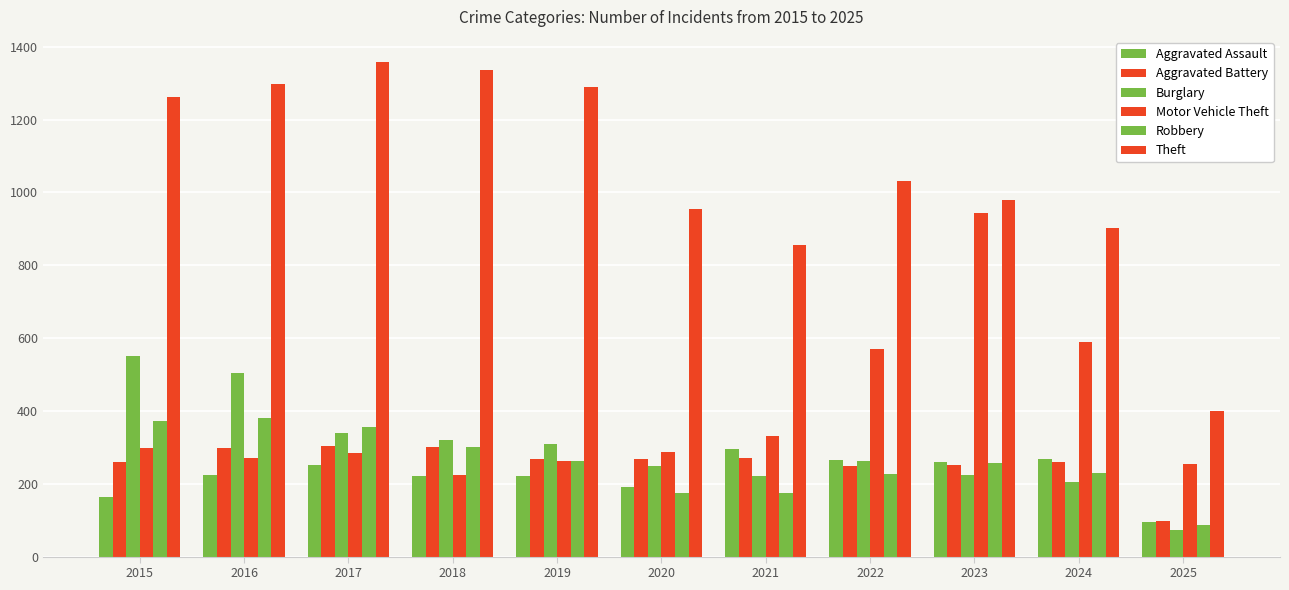

How many bars are there in each group?

6